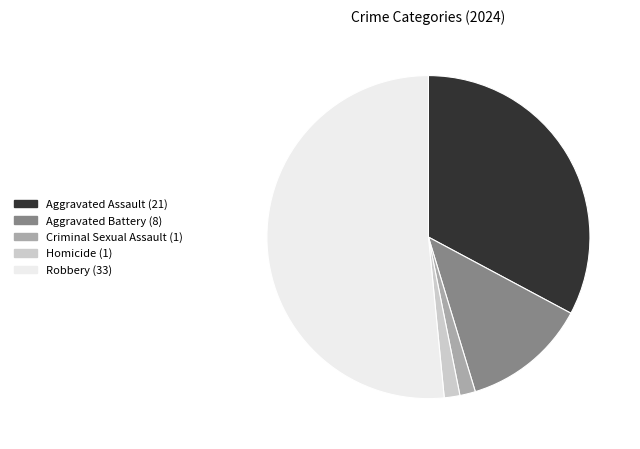

Is it true that Homicide (1) is 2% of the pie?

True